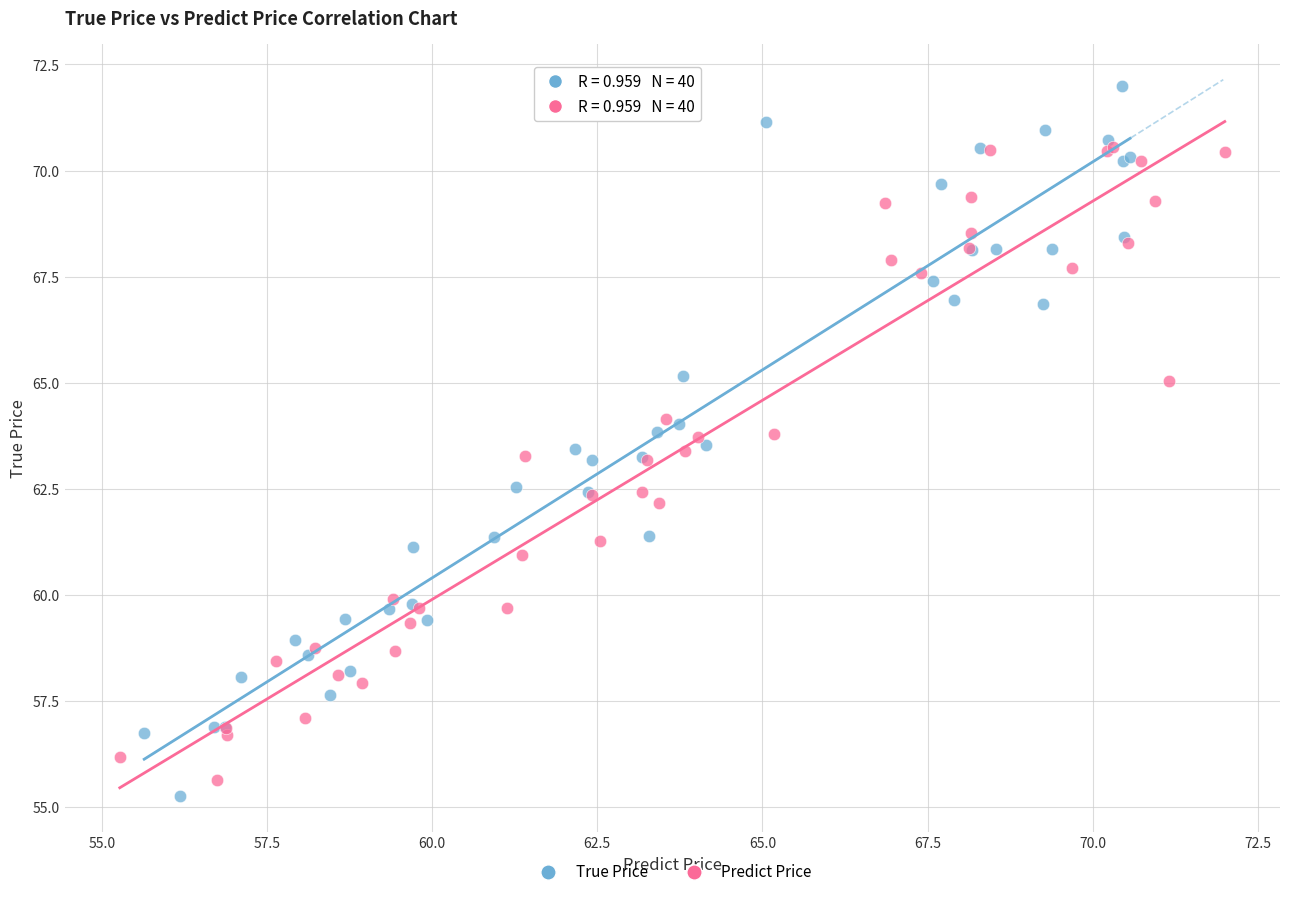

Which series contains the highest Y value?

True Price